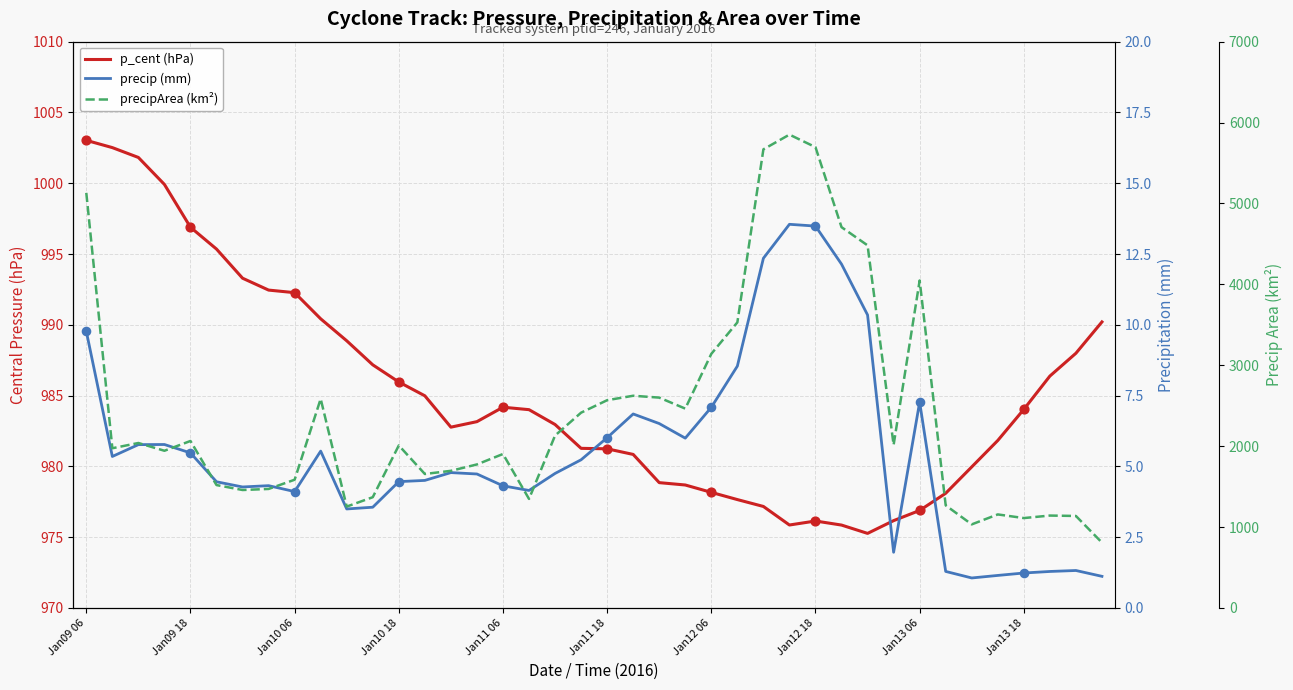

What are all the series names shown in the legend?

p_cent (hPa), precip (mm), precipArea (km²)